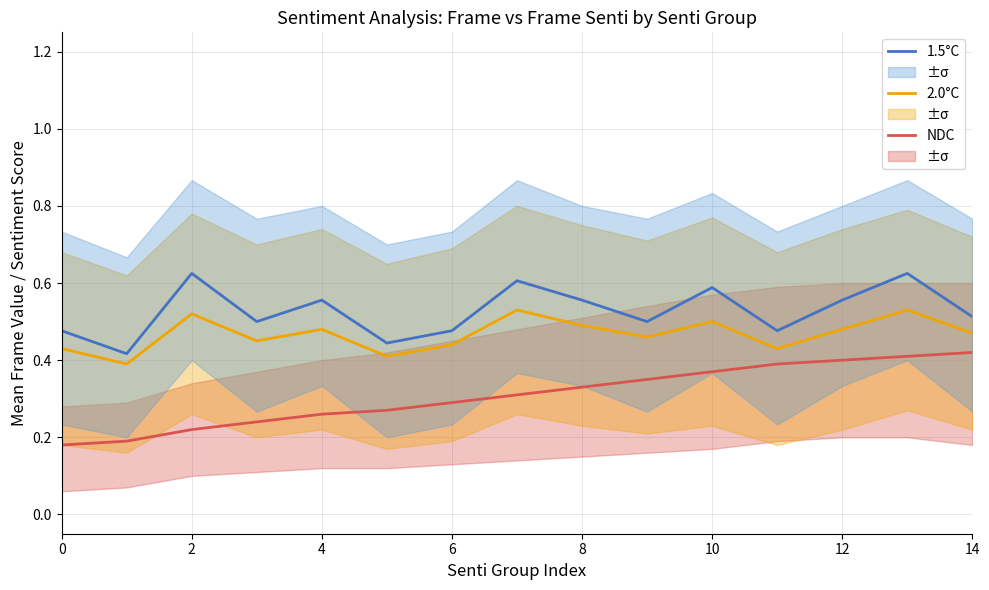

The value of 1.5°C at 10 is 0.2. True or false?

False